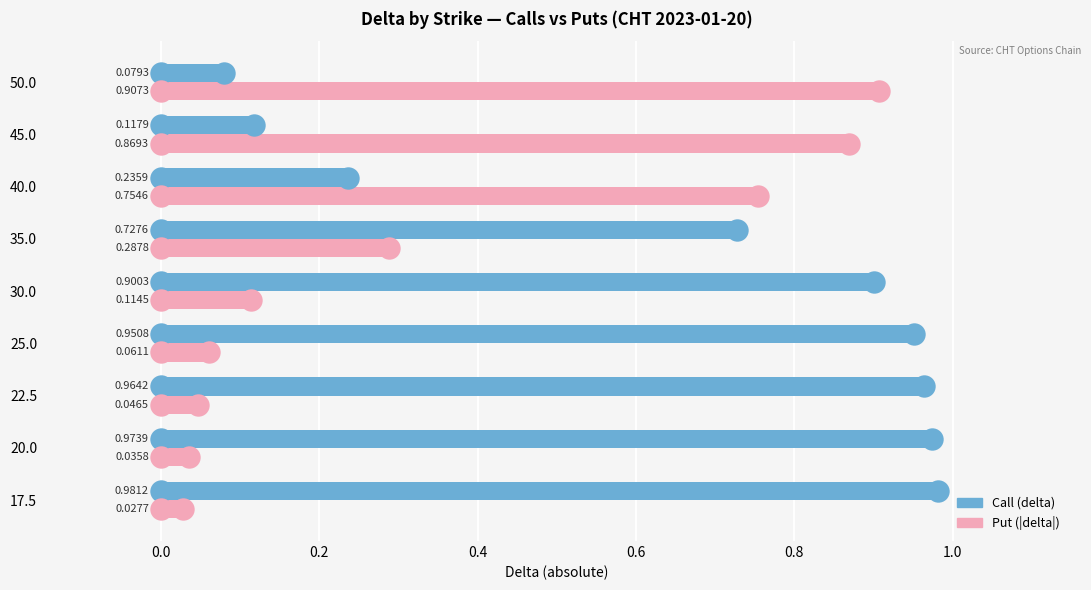

What is the total value across all series at 50.0?

1.0